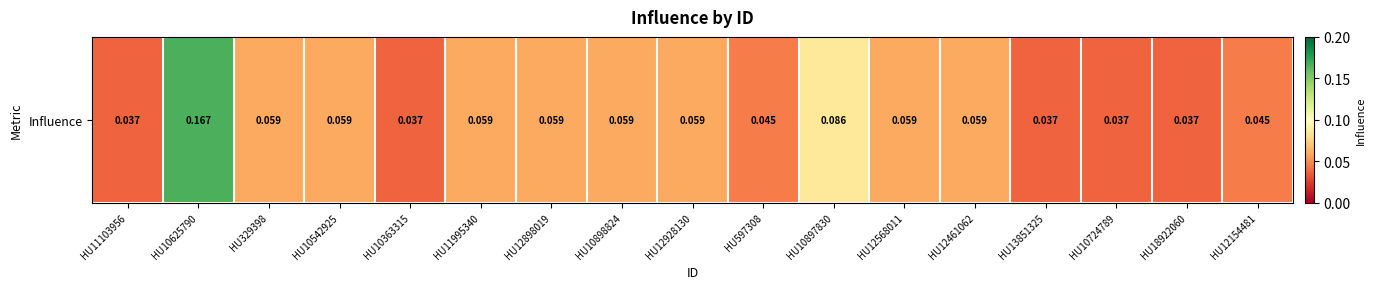

Reading left to right, what are all the values shown in this chart?

HU11103956=0.0	HU10625790=0.2	HU329398=0.1	HU10542925=0.1	HU10363315=0.0	HU11995340=0.1	HU12898019=0.1	HU10898824=0.1	HU12928130=0.1	HU597308=0.0	HU10897830=0.1	HU12568011=0.1	HU12461062=0.1	HU13851325=0.0	HU10724789=0.0	HU18922060=0.0	HU12154481=0.0